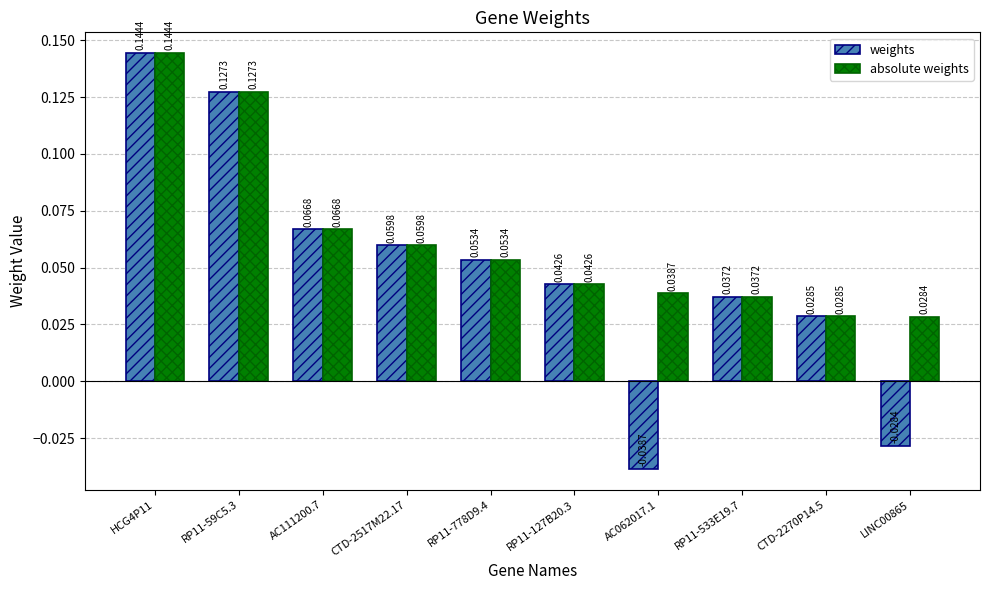

Rank the series by their average value, from highest to lowest.

absolute weights, weights